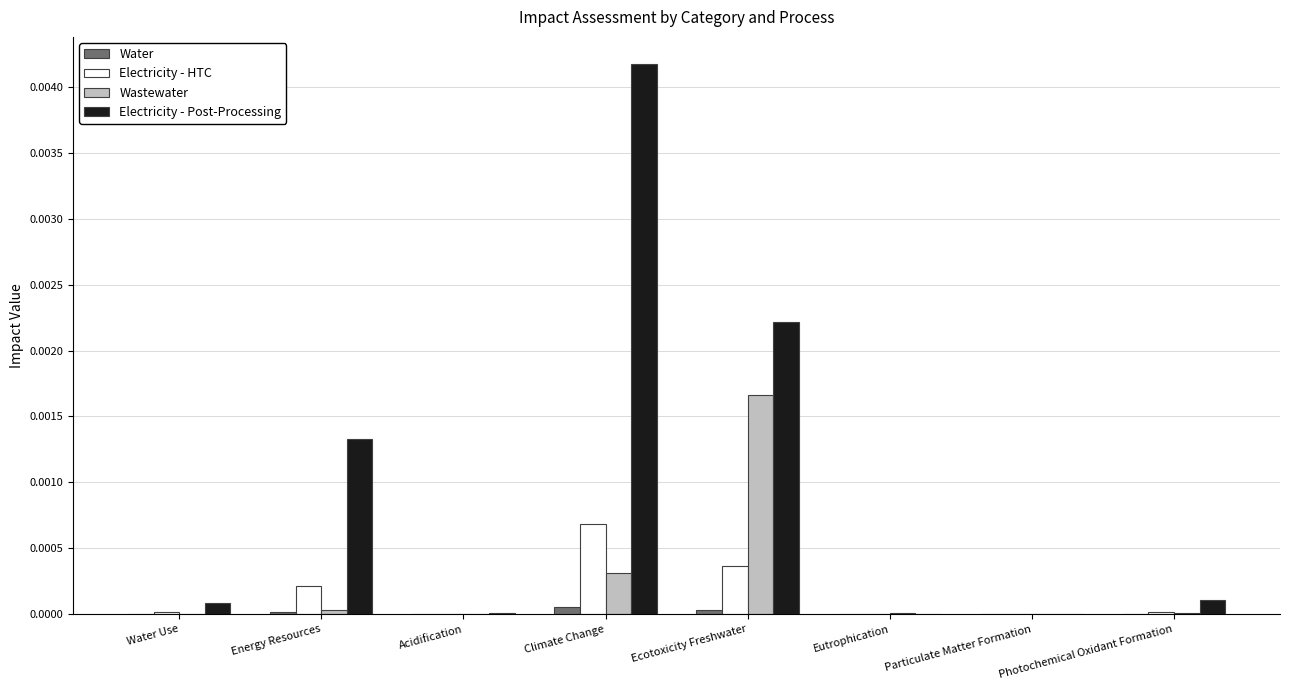

Between Energy Resources and Ecotoxicity Freshwater, which series saw the biggest shift?

Wastewater